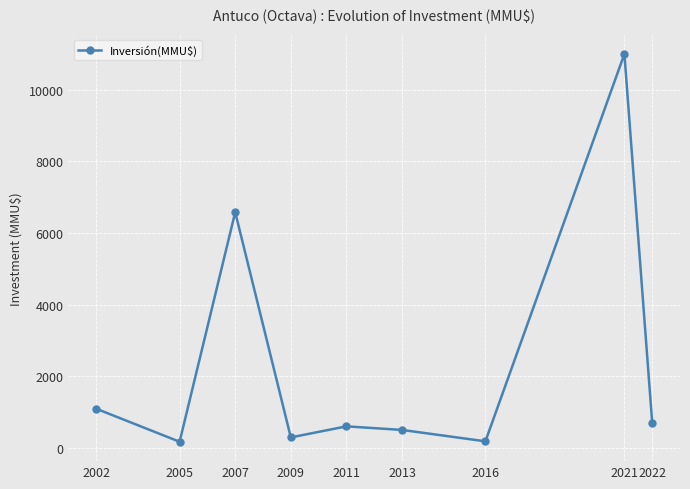

What is the average value?

2346